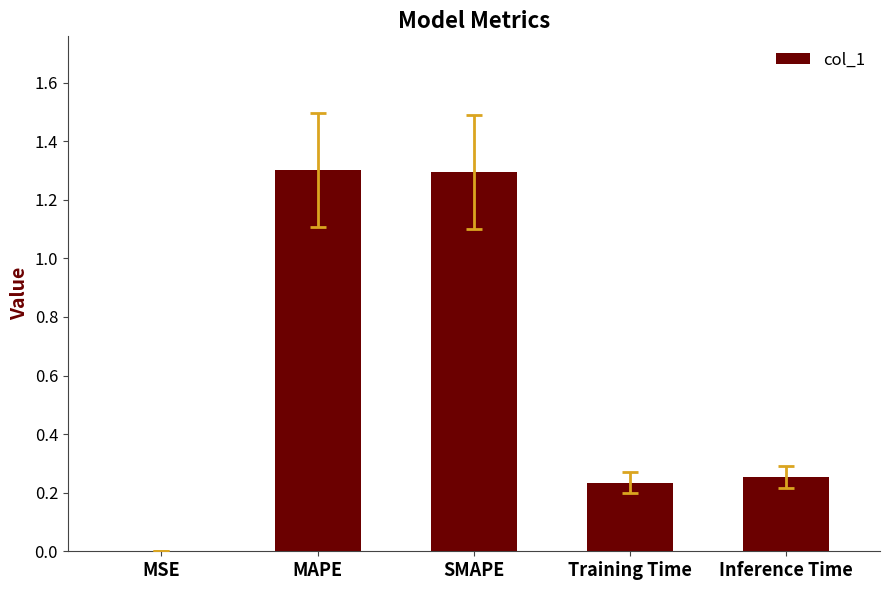

The value at MAPE is 1.3. True or false?

True